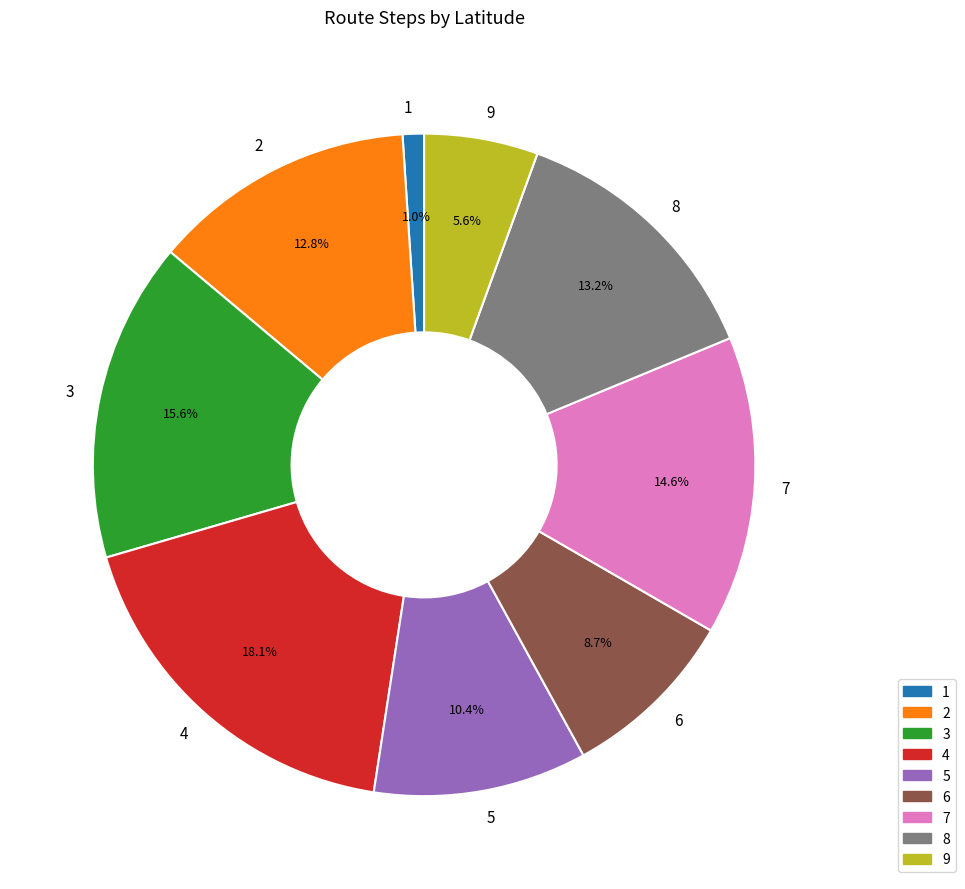

Does 1 account for over 50% of the chart?

No